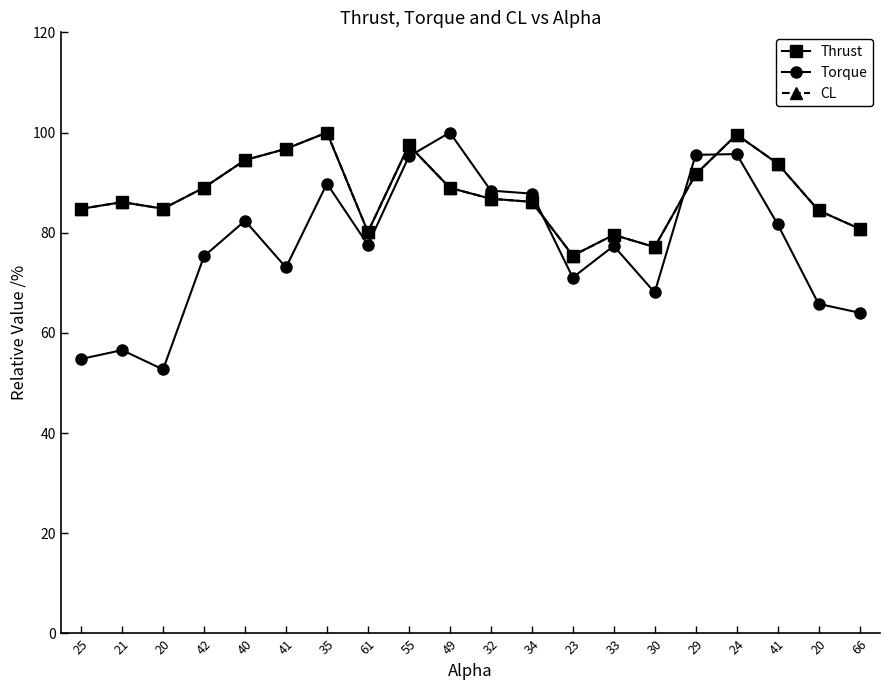

Where is Torque nearest to the value 76?

42